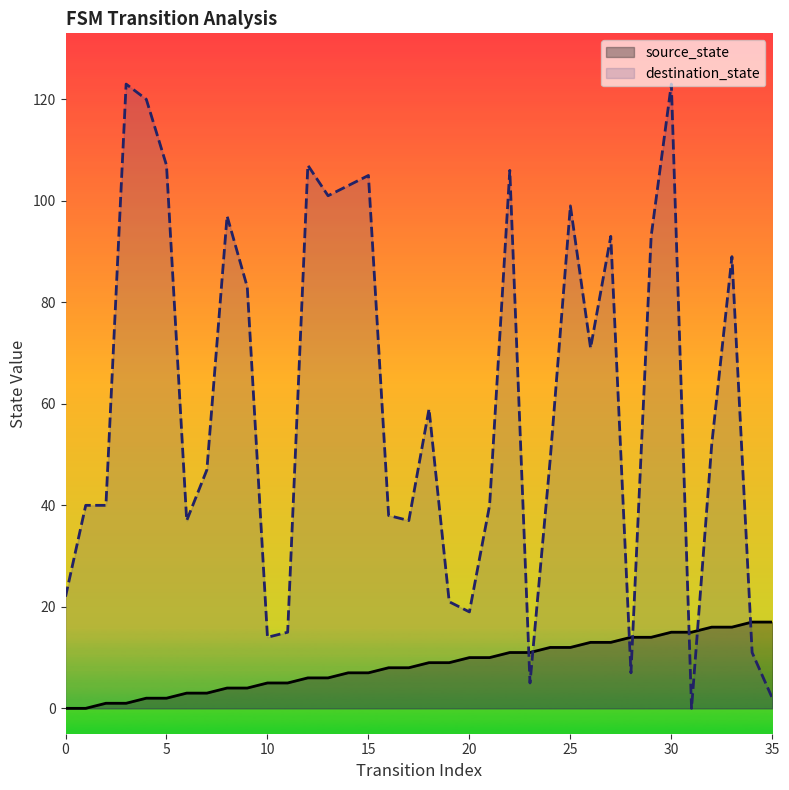

What are all the series names shown in the legend?

source_state, destination_state